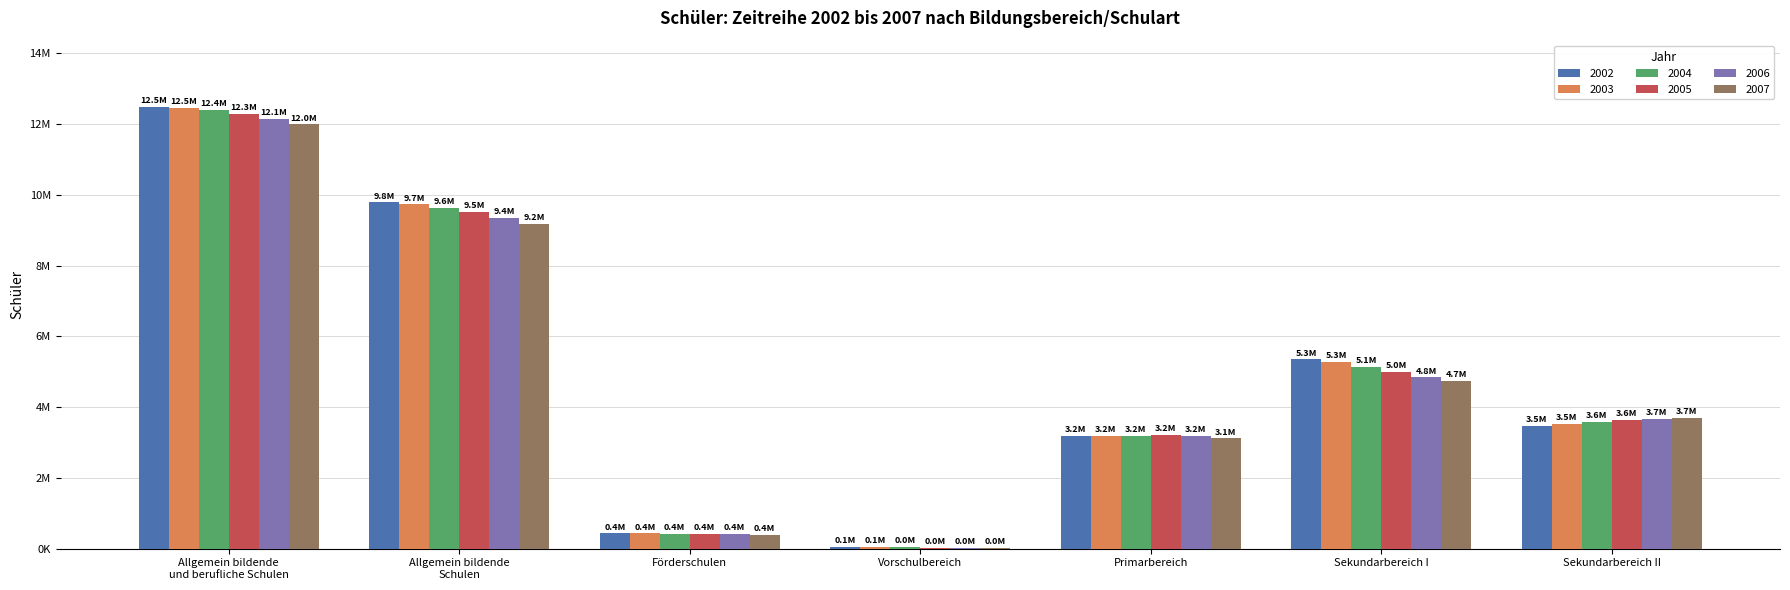

Does the chart contain stacked bars?

No